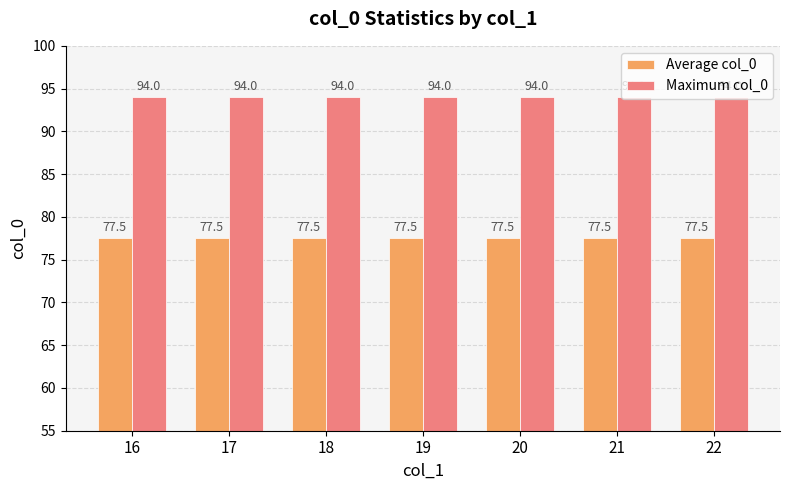

What is the greatest value displayed?

94.0